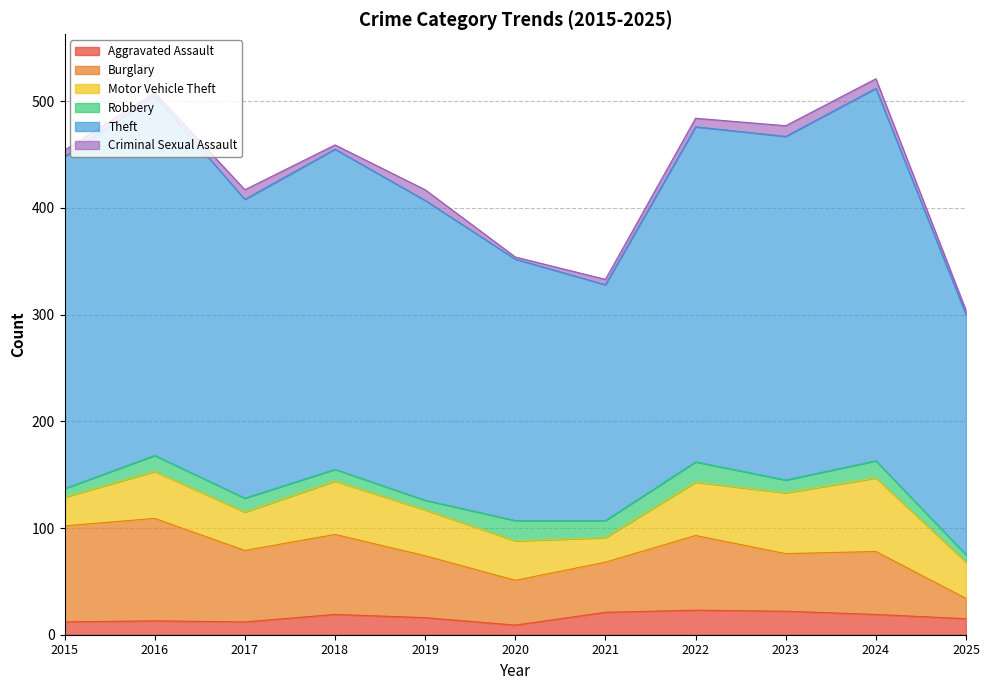

What is the sum of the Motor Vehicle Theft values at 2025 and 2018?

84